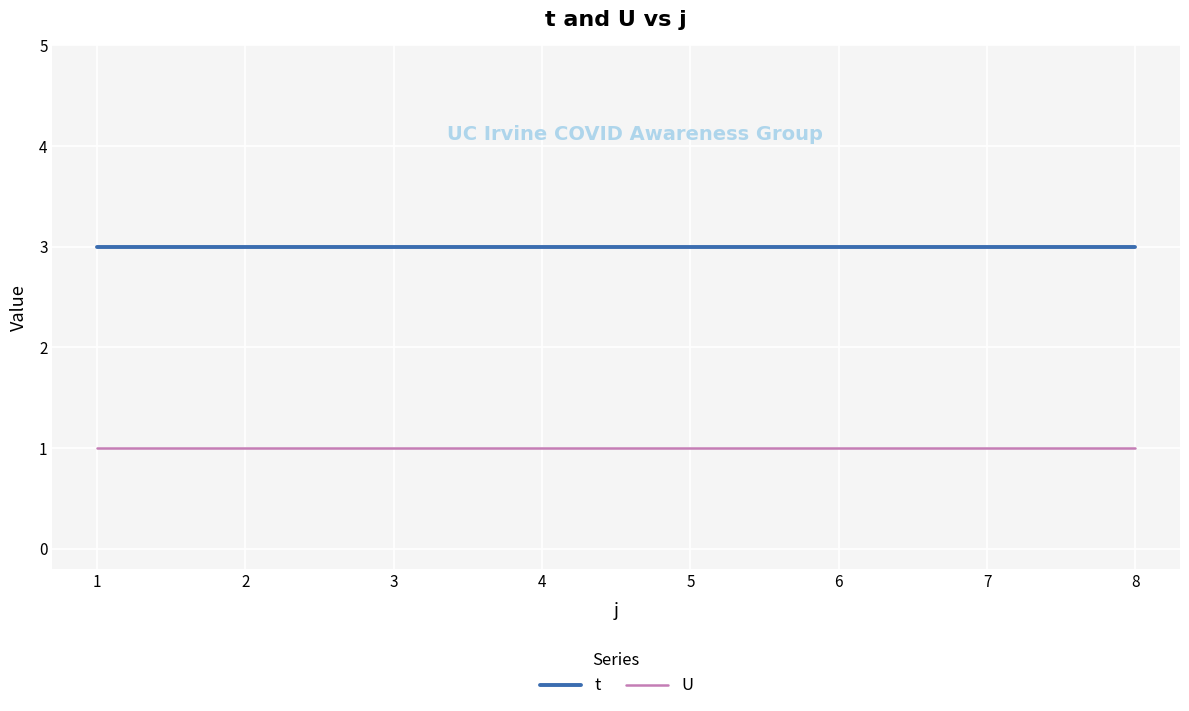

True or false: t and U intersect in this chart.

False